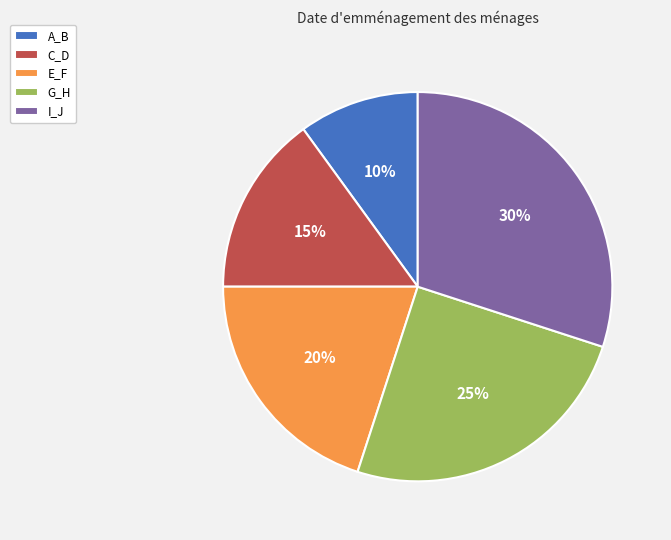

How many slices are in this pie chart?

5